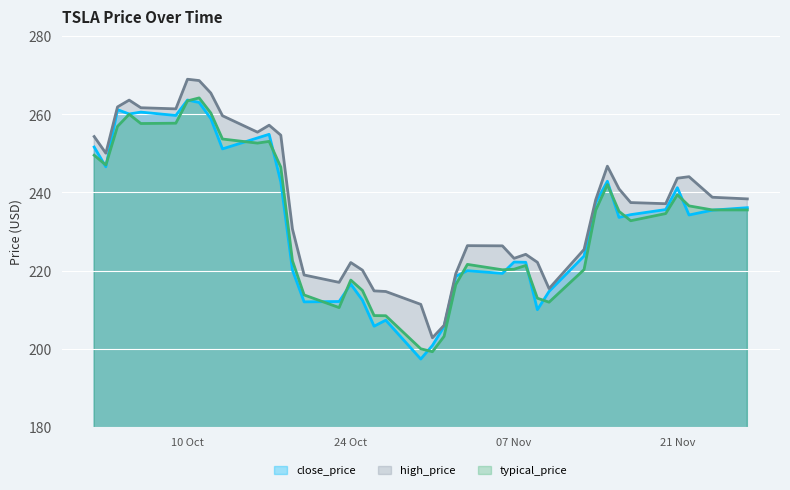

At how many categories does at least one series exceed 226?

25